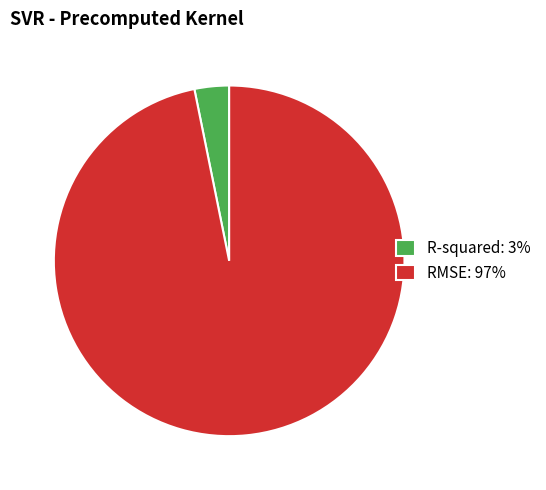

The RMSE slice represents 97% of the pie. True or false?

True